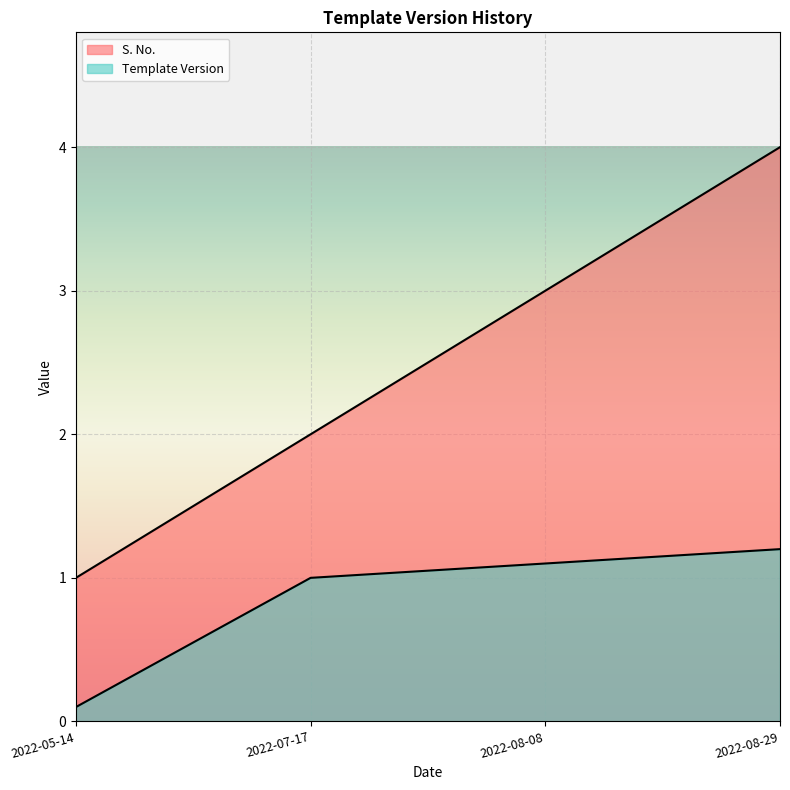

List the series in order of their peak value, highest first.

S. No., Template Version